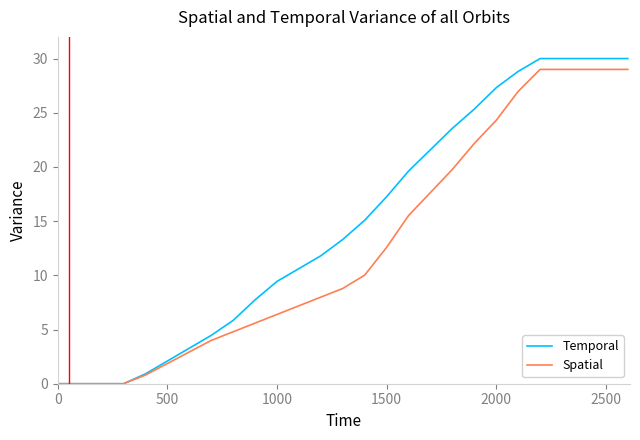

List the series in order of their overall mean, lowest first.

Spatial, Temporal